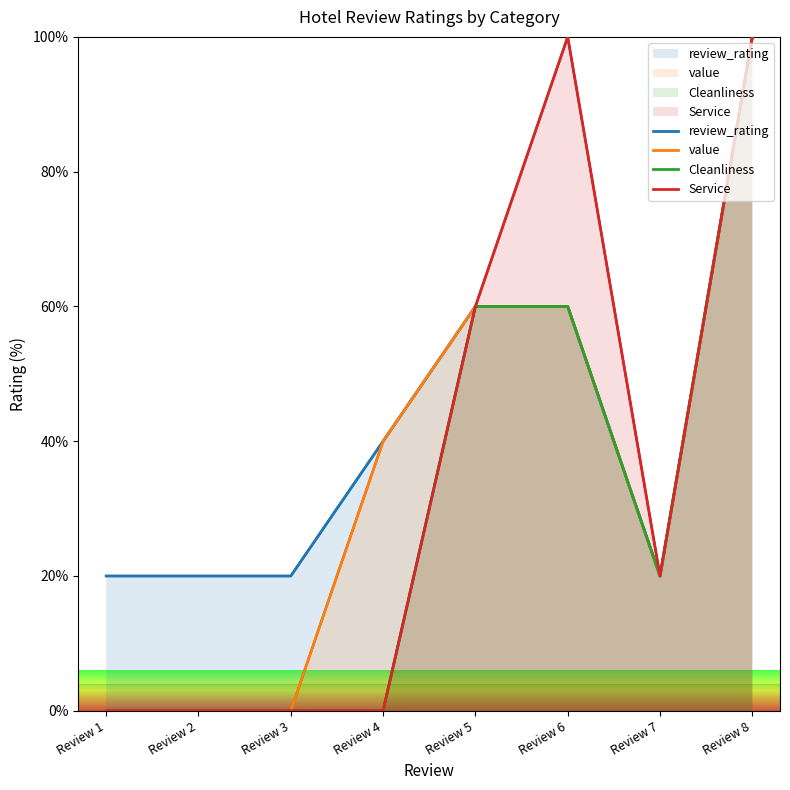

How many categories are shown in the chart?

8